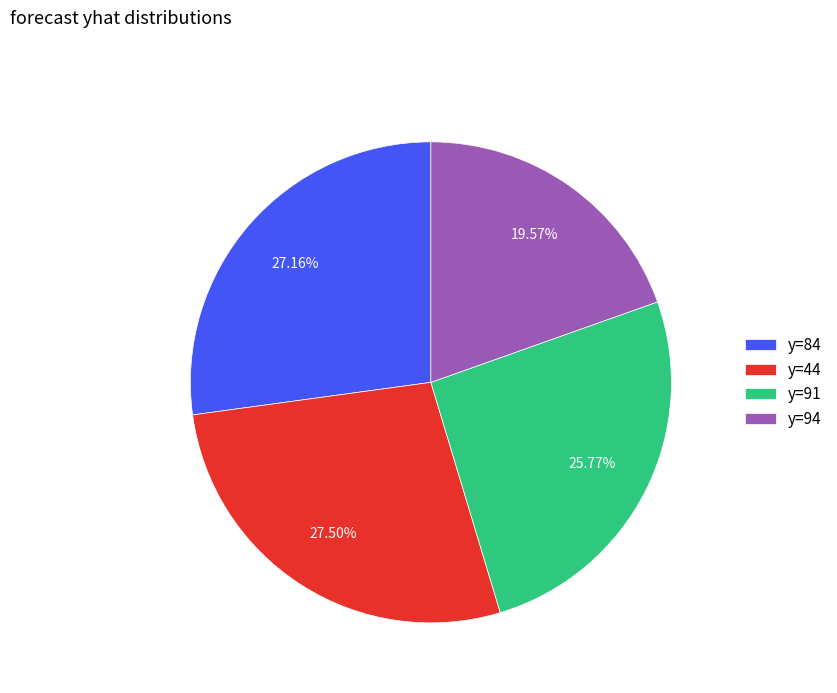

Does any single category account for the majority?

No